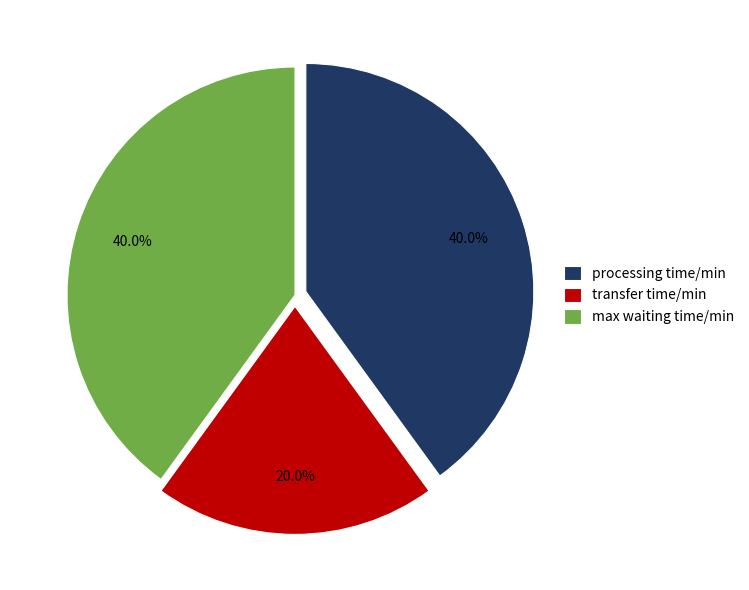

To the nearest percent, what portion does processing time/min represent?

40%